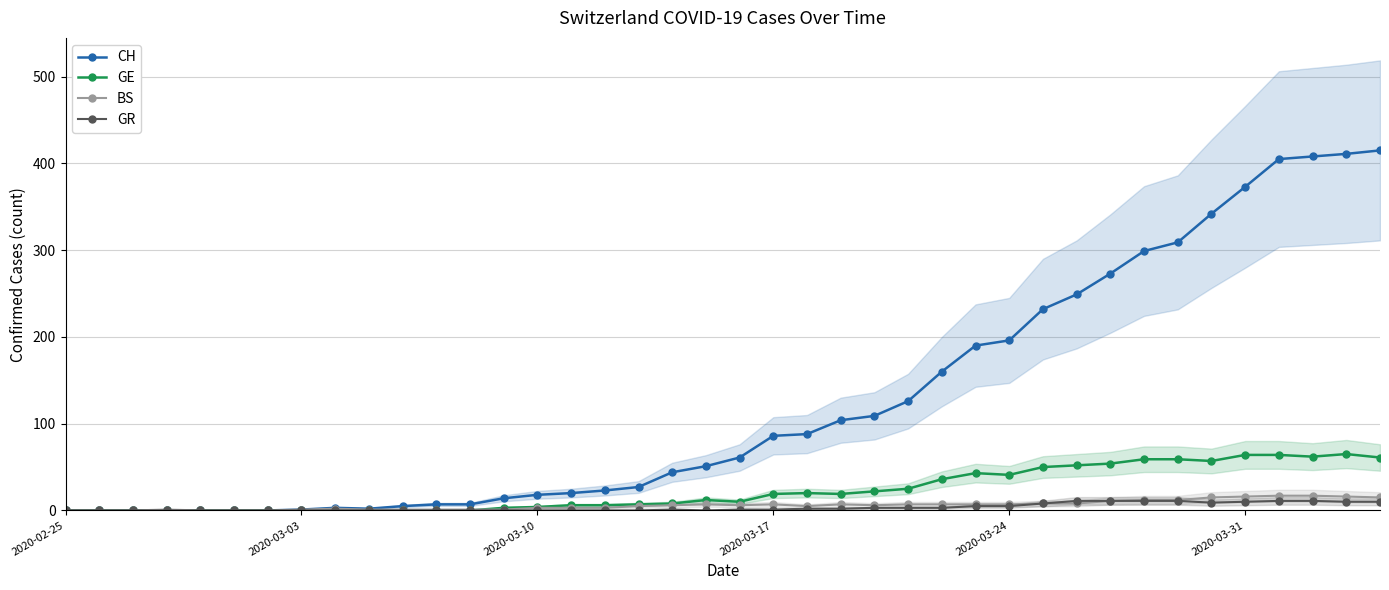

The BS series shows 7 at 2020-03-17. True or false?

True